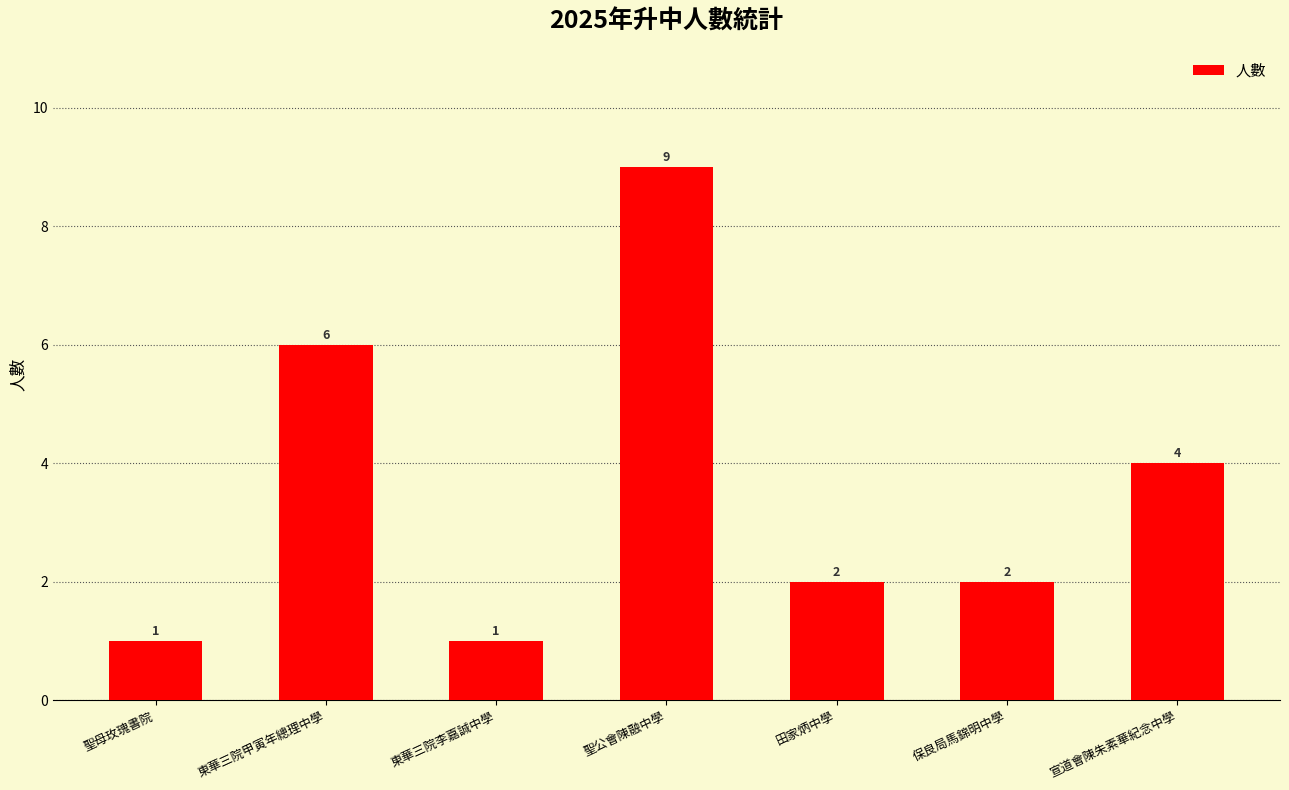

What is the greatest value displayed?

9